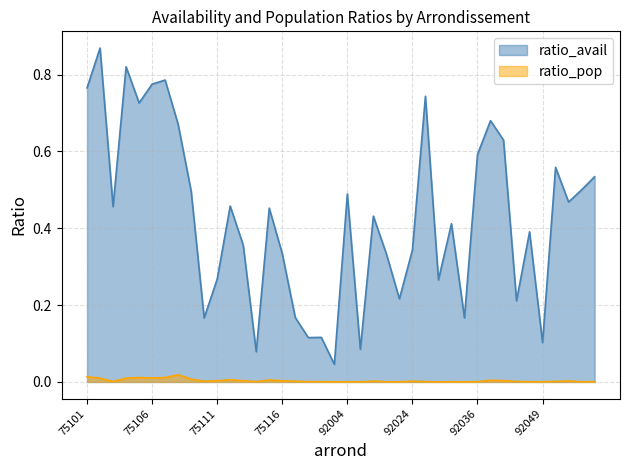

Reading right to left, list all the values displayed in this chart.

ratio_avail: 92063=0.5	92062=0.5	92051=0.5	92050=0.6	92049=0.1	92048=0.4	92046=0.2	92044=0.6	92040=0.7	92036=0.6	92035=0.2	92032=0.4	92026=0.3	92025=0.7	92024=0.3	92023=0.2	92022=0.3	92012=0.4	92007=0.1	92004=0.5	75120=0.0	75119=0.1	75118=0.1	75117=0.2	75116=0.3	75115=0.5	75114=0.1	75113=0.4	75112=0.5	75111=0.3	75110=0.2	75109=0.5	75108=0.7	75107=0.8	75106=0.8	75105=0.7	75104=0.8	75103=0.5	75102=0.9	75101=0.8
ratio_pop: 92063=0.0	92062=0.0	92051=0.0	92050=0.0	92049=0.0	92048=0.0	92046=0.0	92044=0.0	92040=0.0	92036=0.0	92035=0.0	92032=0.0	92026=0.0	92025=0.0	92024=0.0	92023=0.0	92022=0.0	92012=0.0	92007=0.0	92004=0.0	75120=0.0	75119=0.0	75118=0.0	75117=0.0	75116=0.0	75115=0.0	75114=0.0	75113=0.0	75112=0.0	75111=0.0	75110=0.0	75109=0.0	75108=0.0	75107=0.0	75106=0.0	75105=0.0	75104=0.0	75103=0.0	75102=0.0	75101=0.0